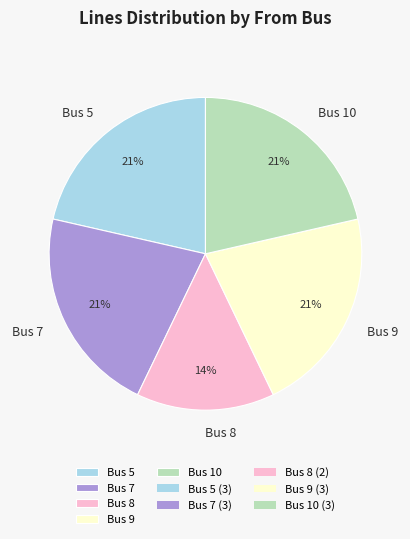

Does Bus 5 account for over 50% of the chart?

No